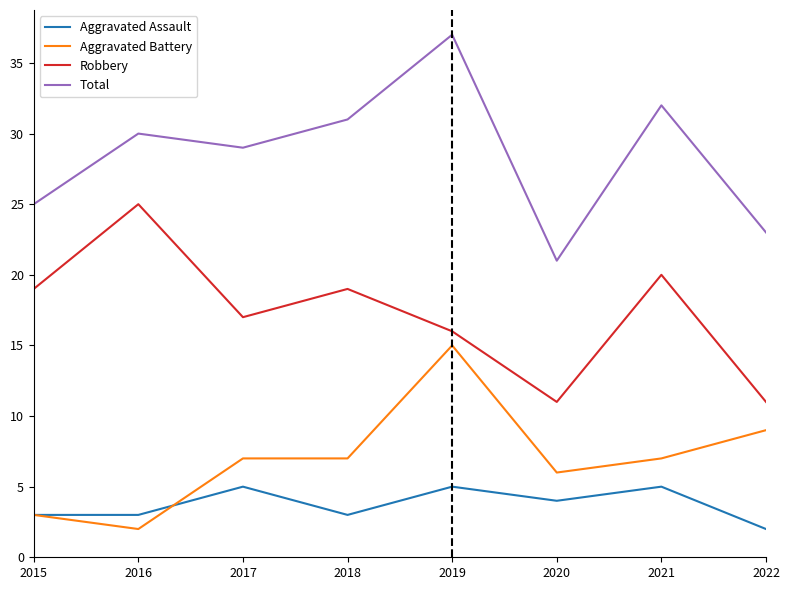

Rank the series at 2022 from highest to lowest value.

Total, Robbery, Aggravated Battery, Aggravated Assault